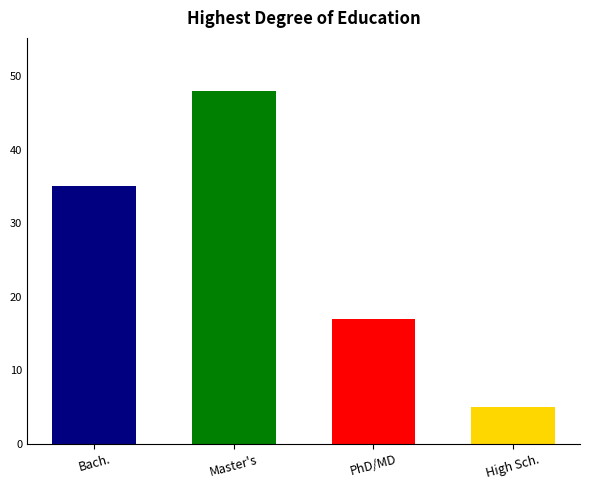

What is the label of the 3rd bar from the left?

PhD/MD